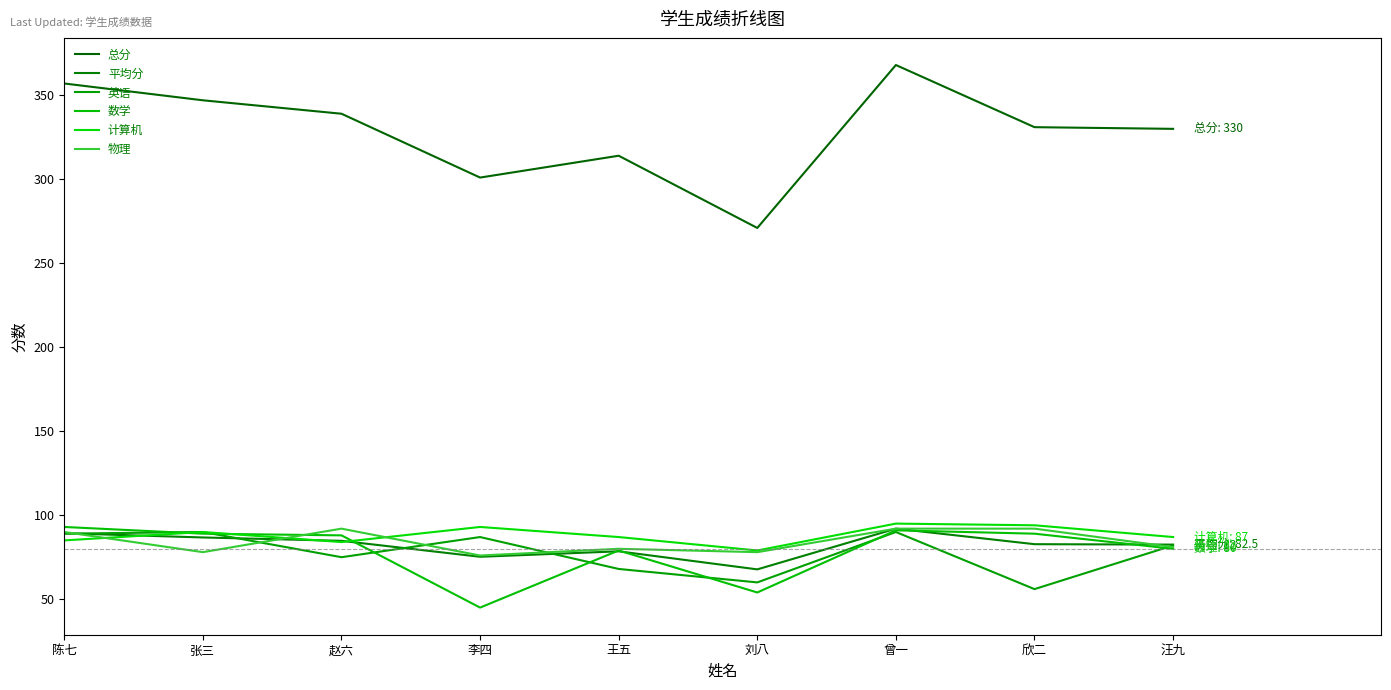

Reading right to left, transcribe all the data shown in this chart.

总分: 330.0	331.0	368.0	271.0	314.0	301.0	339.0	347.0	357.0
平均分: 82.5	82.8	92.0	67.8	78.5	75.2	84.8	86.8	89.2
英语: 82.0	56.0	90.0	60.0	68.0	87.0	75.0	90.0	89.0
数学: 80.0	89.0	91.0	54.0	79.0	45.0	88.0	89.0	93.0
计算机: 87.0	94.0	95.0	79.0	87.0	93.0	84.0	90.0	85.0
物理: 81.0	92.0	92.0	78.0	80.0	76.0	92.0	78.0	90.0